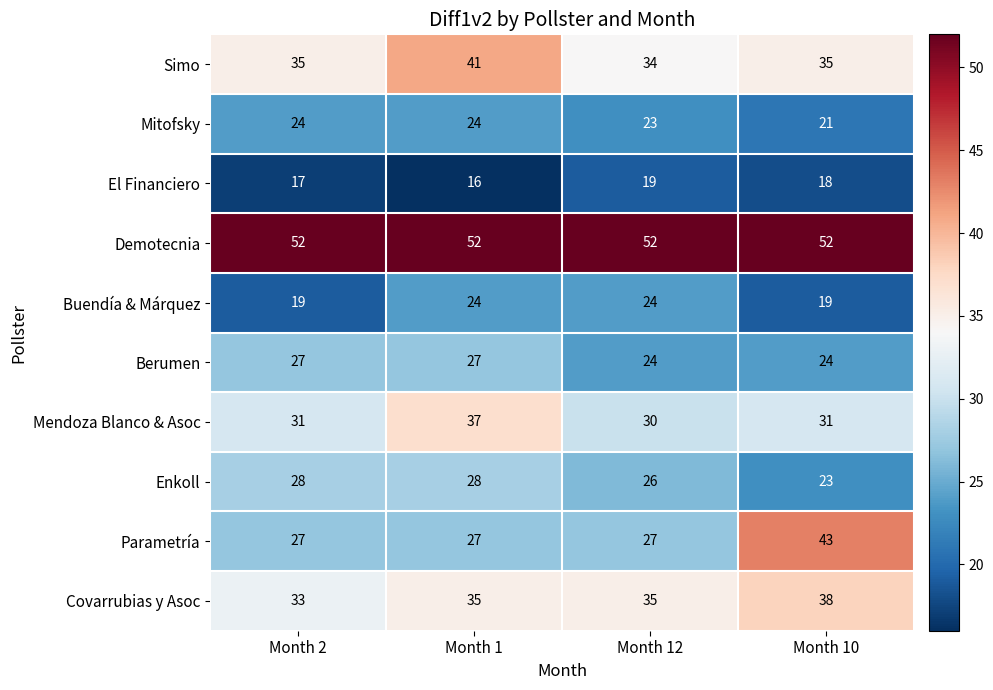

The Covarrubias y Asoc series shows 58 at Month 1. True or false?

False